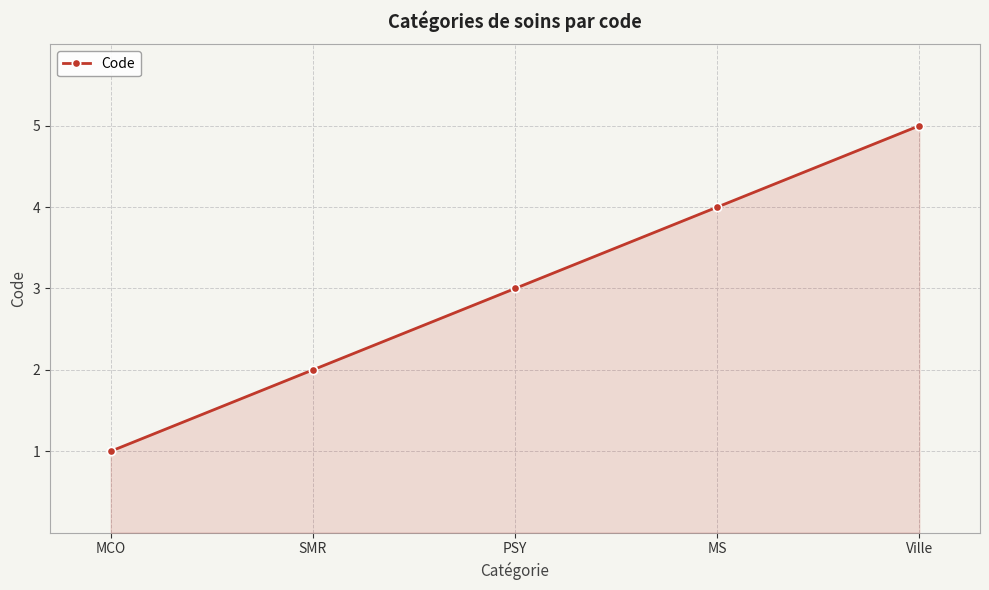

How many categories are shown in the chart?

5